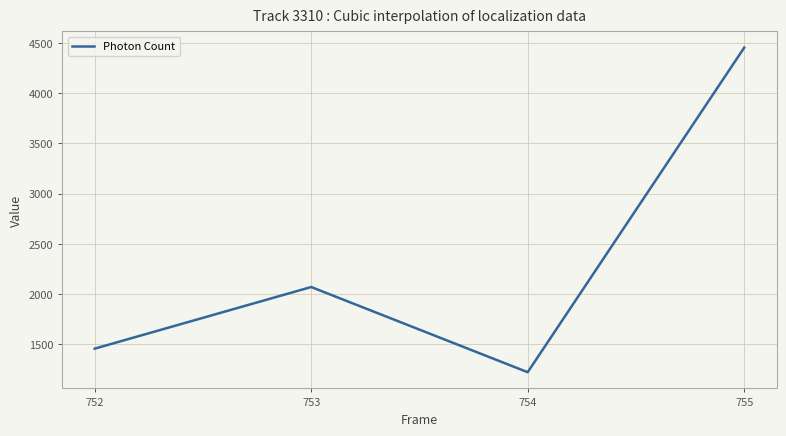

The chart shows a value of 877.5 at 752. True or false?

False